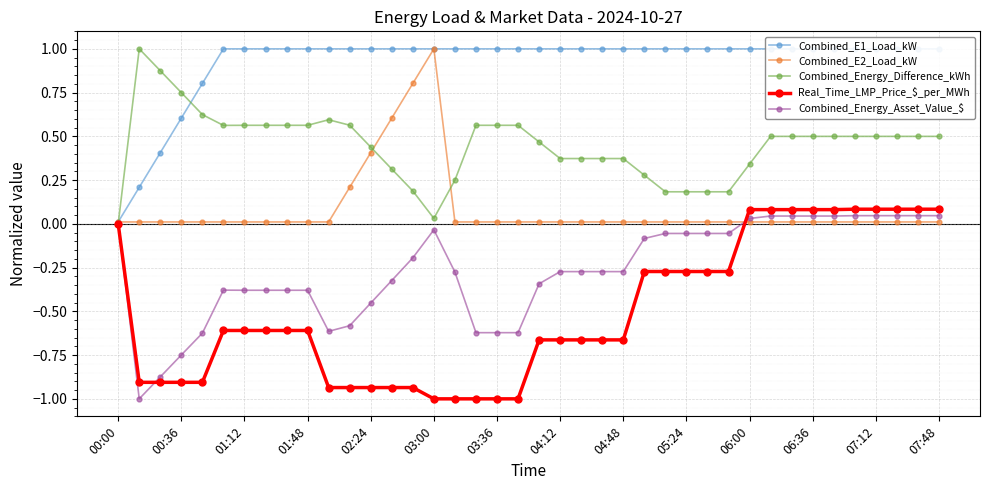

The Combined_E1_Load_kW series shows 1.0 at 38. True or false?

True